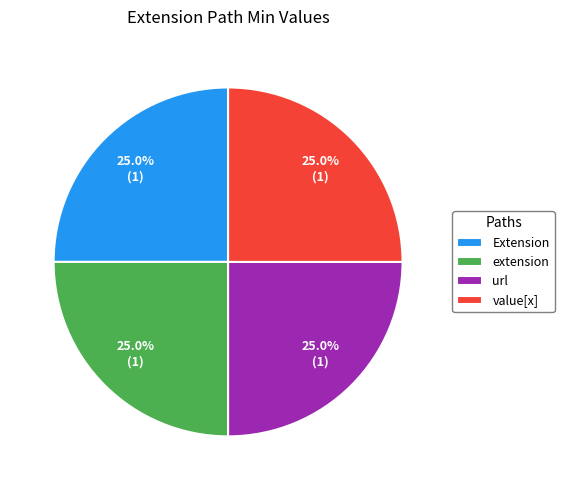

Approximately how many times larger is the value at extension compared to value[x]?

1.0